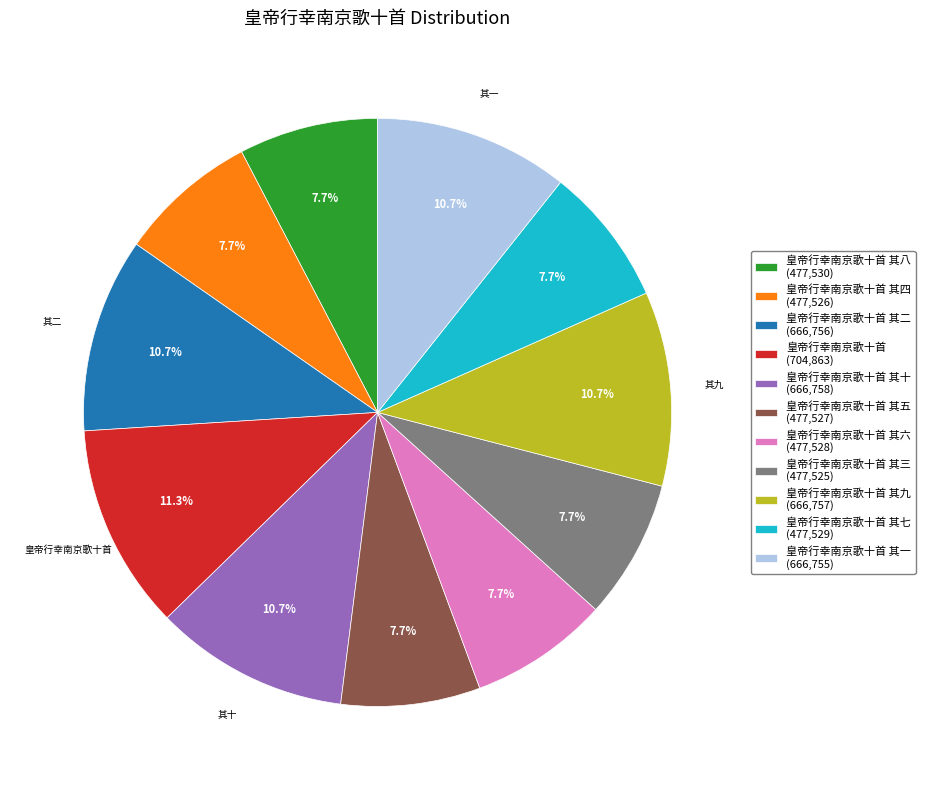

What is the largest slice in the pie chart?

皇帝行幸南京歌十首 (704,863)